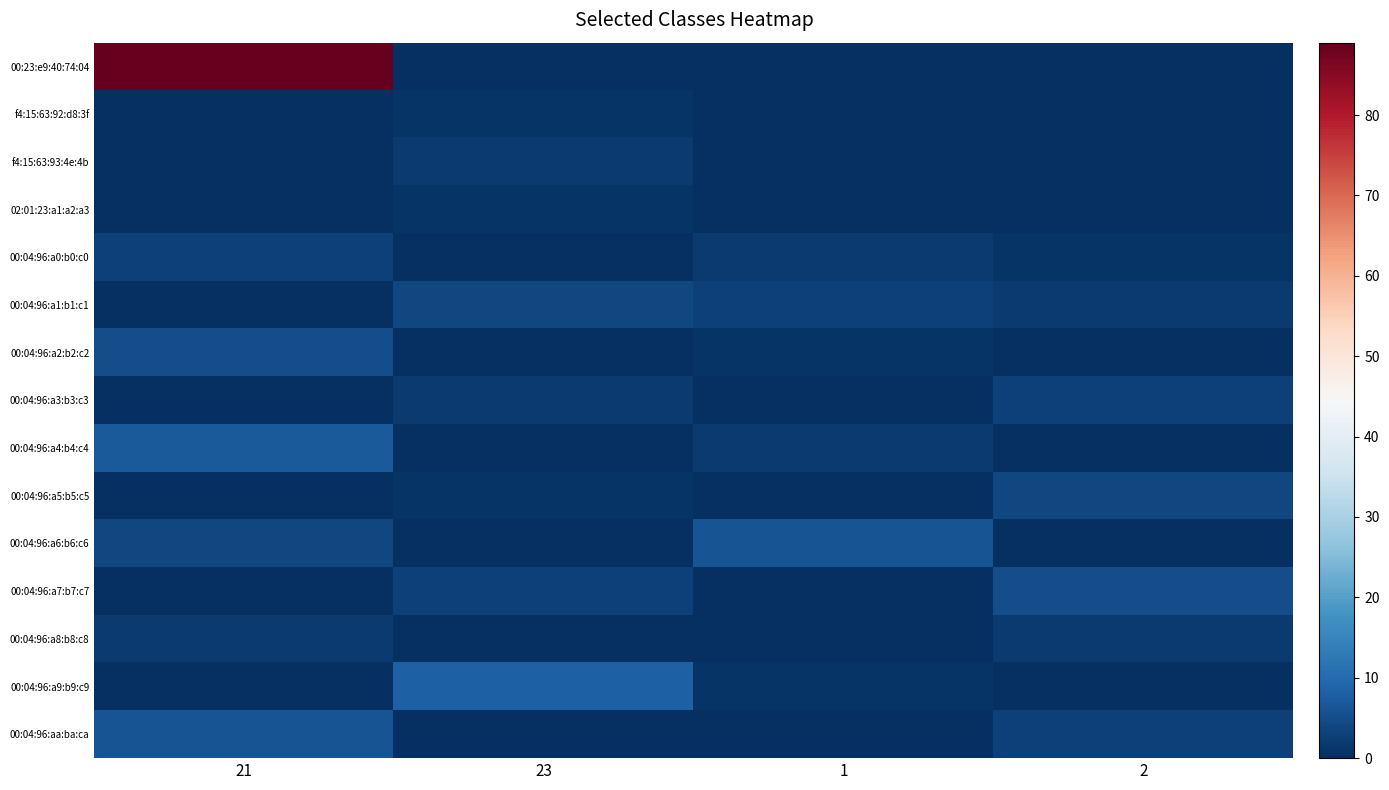

Rank the series at 1 from lowest to highest value.

00:23:e9:40:74:04, f4:15:63:92:d8:3f, f4:15:63:93:4e:4b, 02:01:23:a1:a2:a3, 00:04:96:a3:b3:c3, 00:04:96:a5:b5:c5, 00:04:96:a7:b7:c7, 00:04:96:a8:b8:c8, 00:04:96:aa:ba:ca, 00:04:96:a2:b2:c2, 00:04:96:a9:b9:c9, 00:04:96:a0:b0:c0, 00:04:96:a4:b4:c4, 00:04:96:a1:b1:c1, 00:04:96:a6:b6:c6